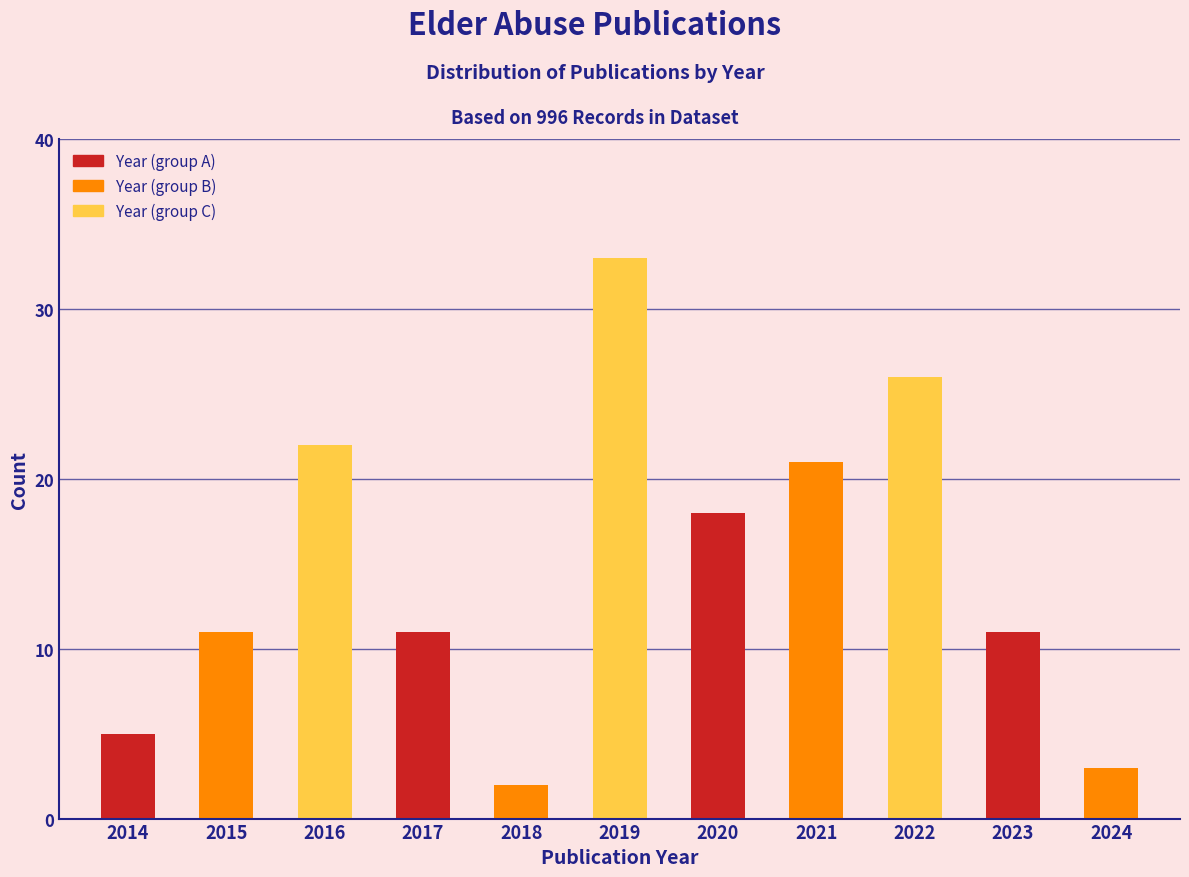

Reading left to right, transcribe all the data shown in this chart.

5	11	22	11	2	33	18	21	26	11	3